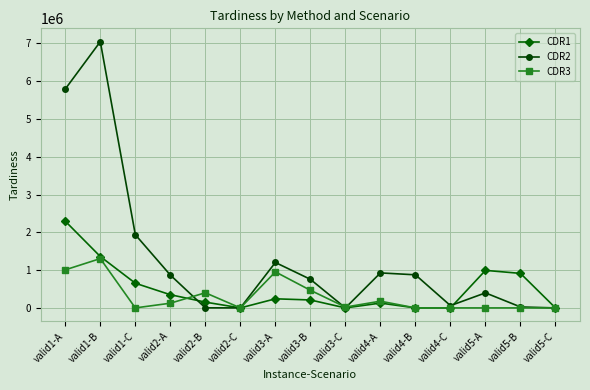

Which category has the highest value in the CDR1 series?

valid1-A